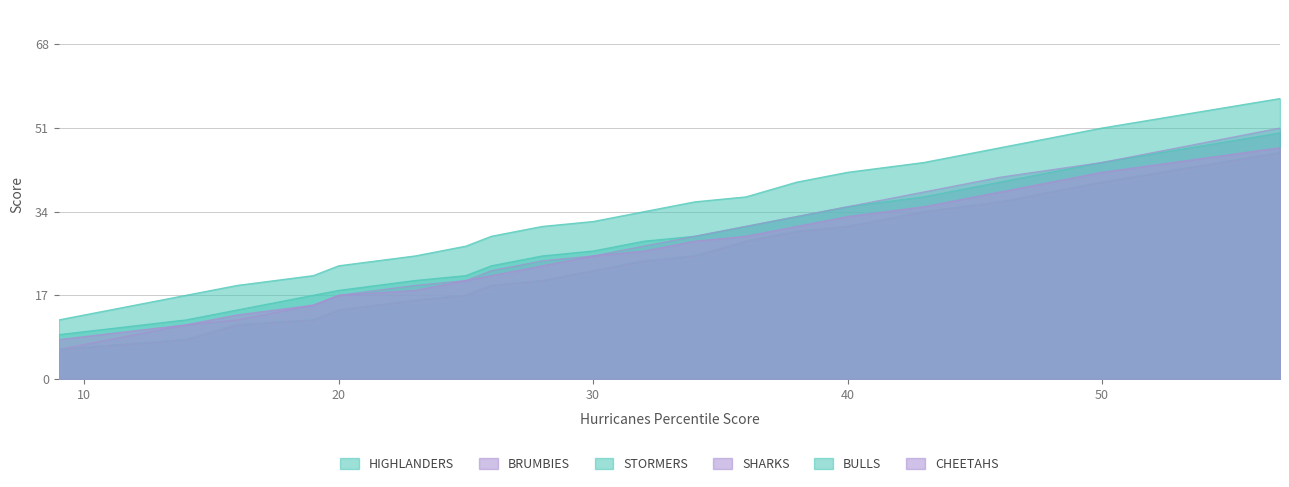

What is the difference between the maximum and minimum values in the STORMERS series?

45